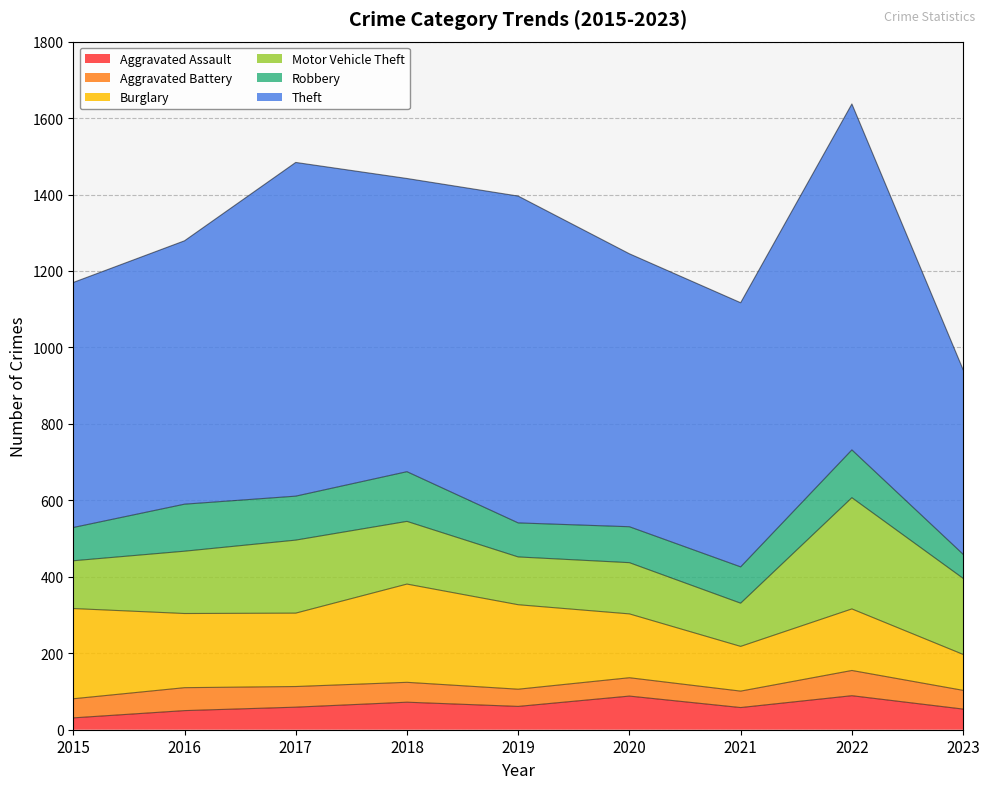

Rank the series at 2023 from lowest to highest value.

Aggravated Battery, Aggravated Assault, Robbery, Burglary, Motor Vehicle Theft, Theft